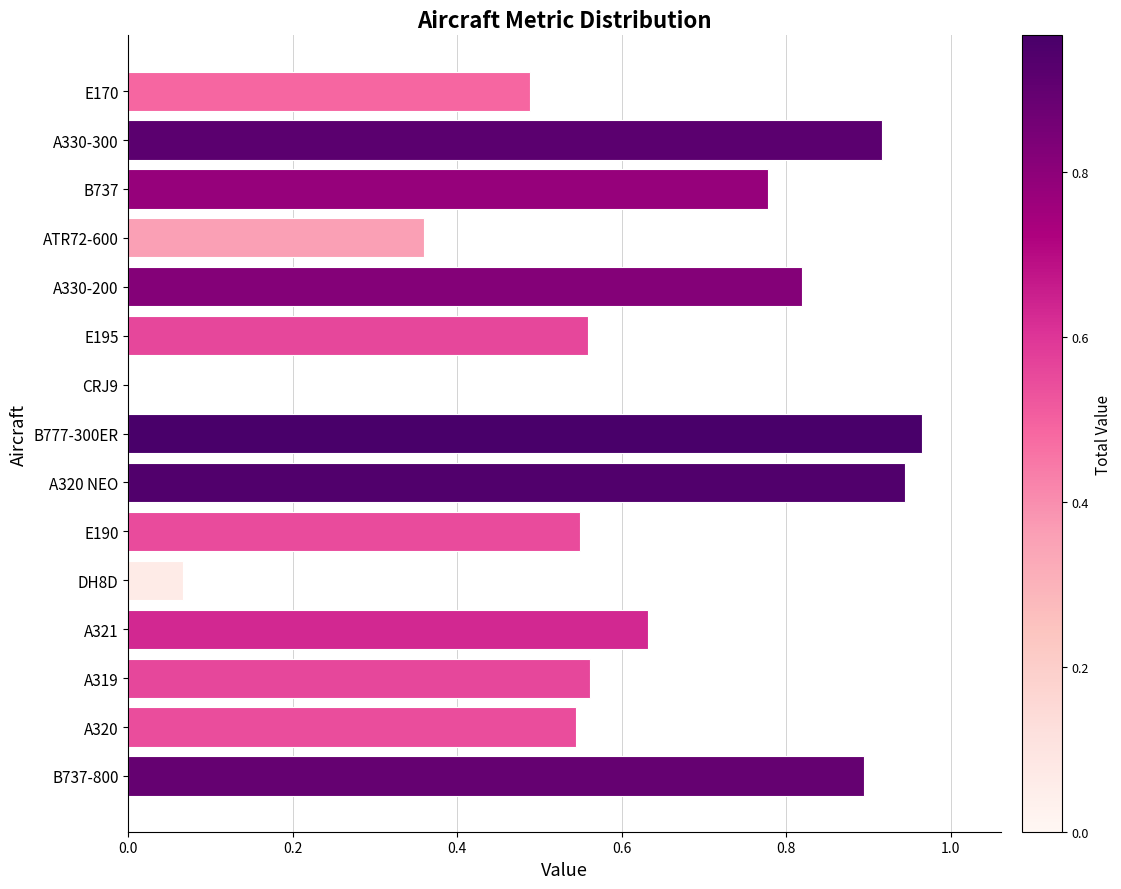

Are the bars horizontal?

Yes